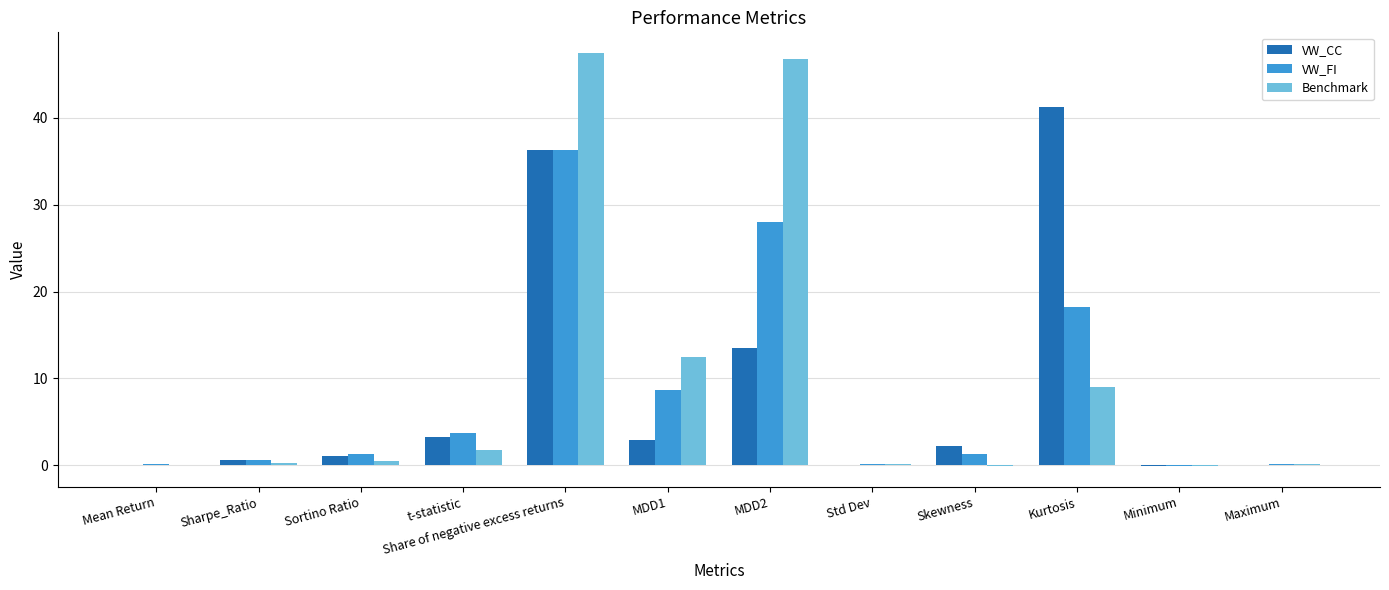

Are the bars grouped side by side (vs. stacked)?

Yes